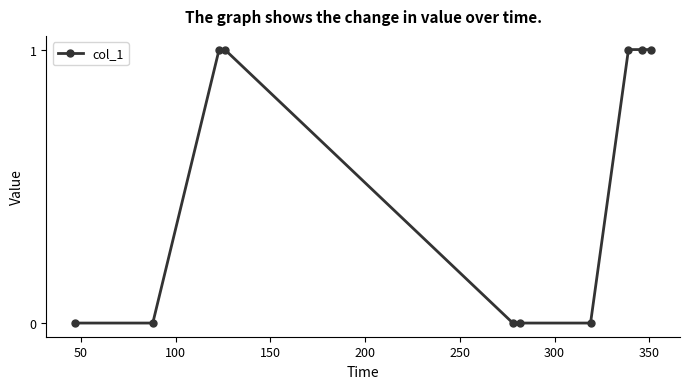

How many lines are shown in the chart?

1